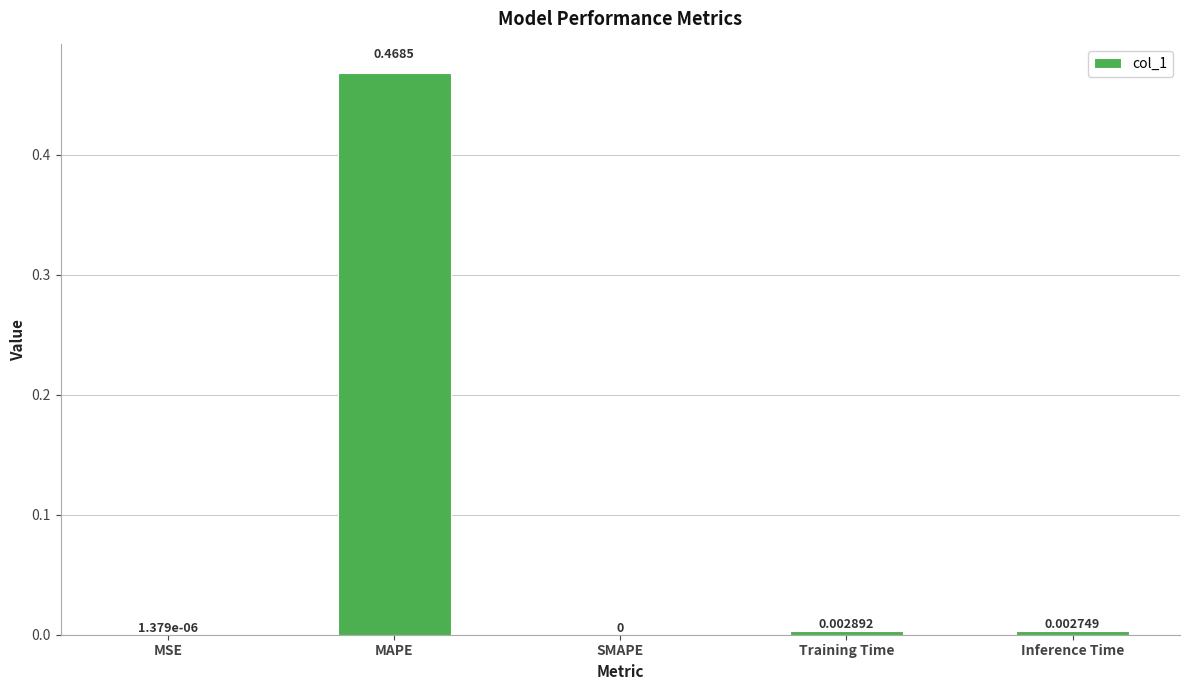

At which category does the chart reach its peak across all series?

MAPE